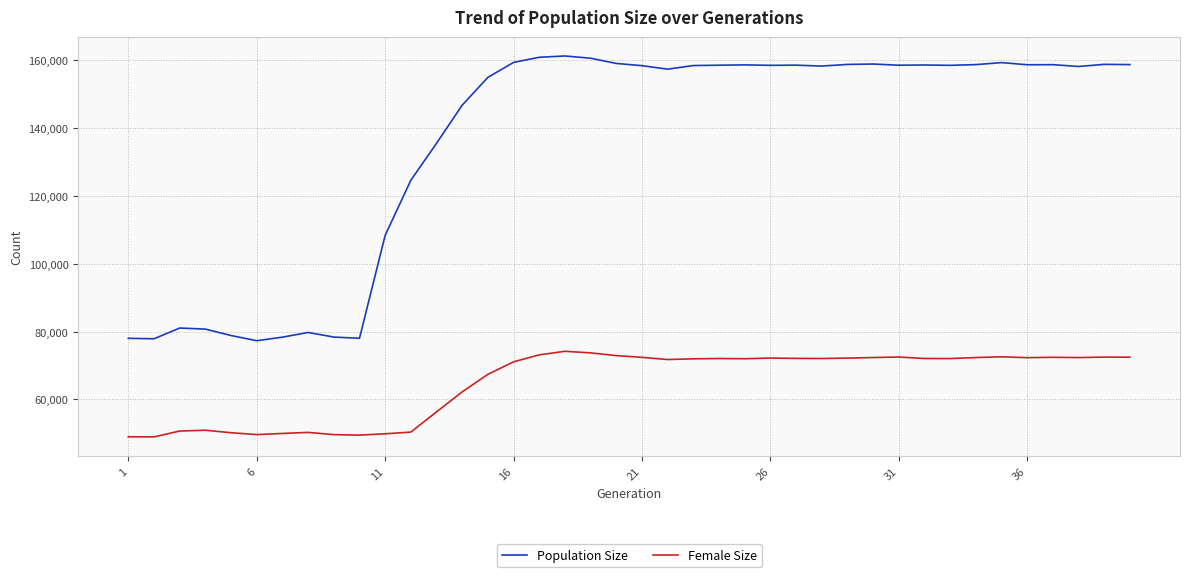

What is the greatest value displayed?

161265